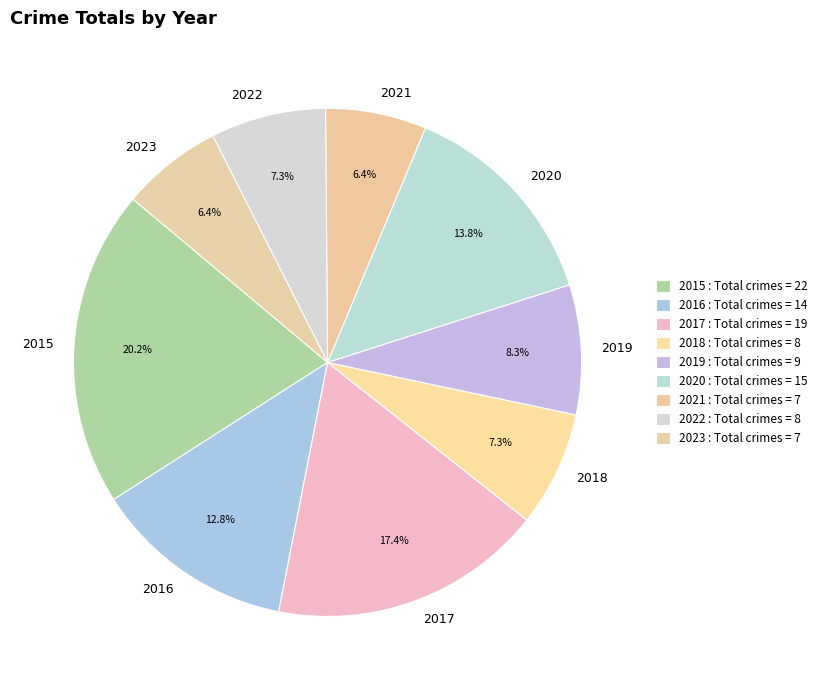

Which has a higher value, 2019 or 2015?

2015